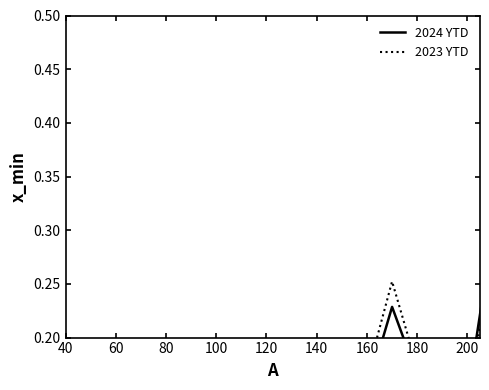

Which series has the largest total across all categories?

2024 YTD